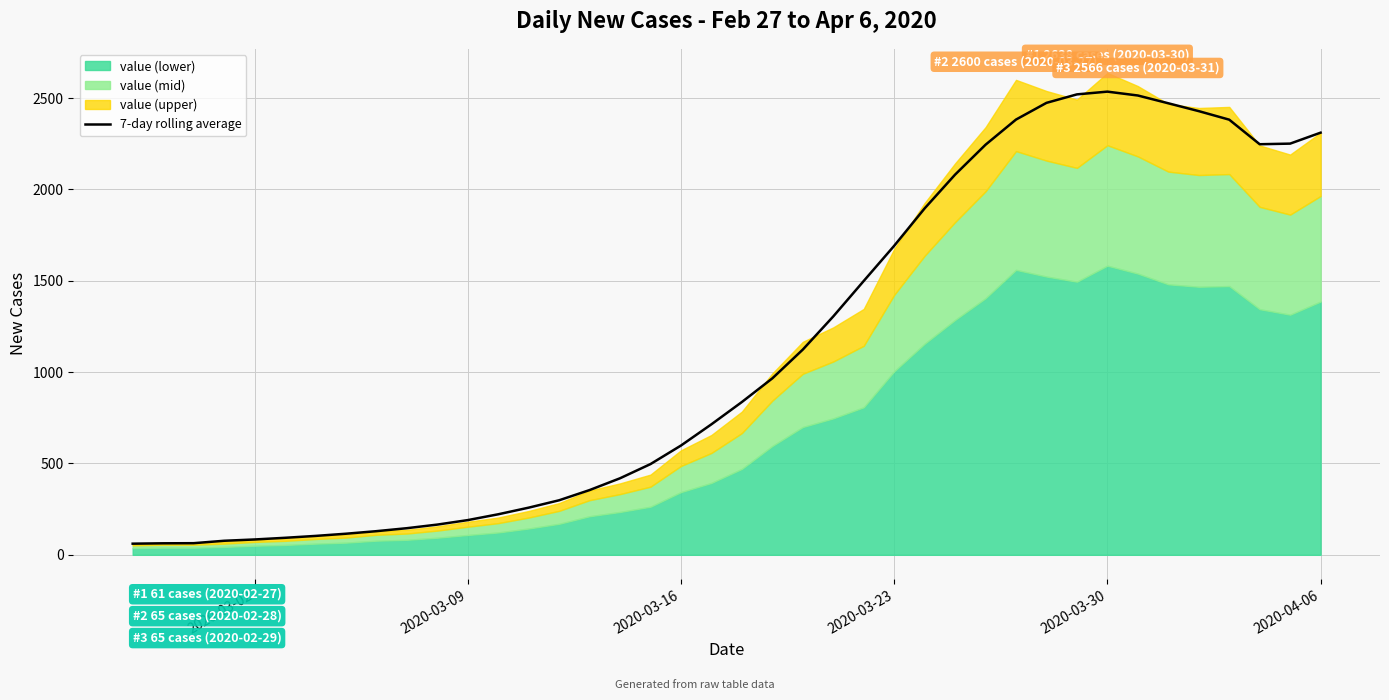

Reading left to right, extract all data points from this chart.

61.0	63.0	63.7	76.9	84.0	93.1	103.4	115.4	129.4	145.7	165.4	190.0	221.9	258.1	298.6	354.4	419.0	496.7	598.1	714.4	836.4	966.0	1123.4	1304.9	1499.0	1691.6	1896.4	2081.3	2245.0	2382.7	2474.1	2520.6	2535.6	2514.4	2471.9	2428.9	2382.1	2247.7	2251.0	2311.0